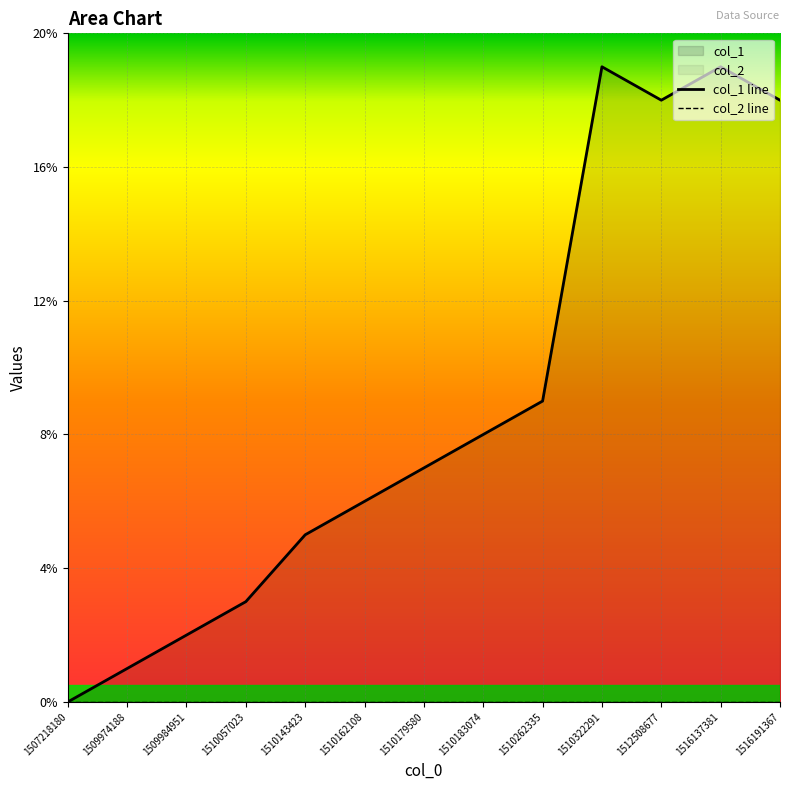

True or false: col_2 line and col_1 line cross at least once.

False